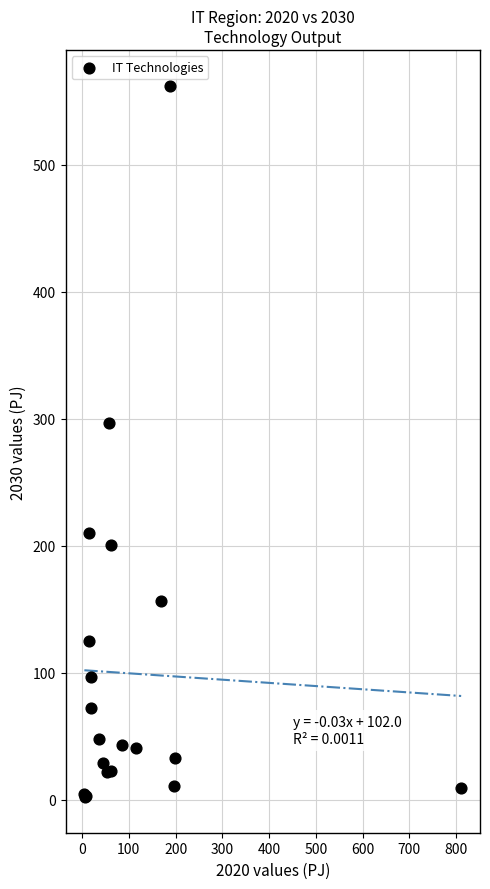

What Y value in the scatter plot is closest to 282?

296.4